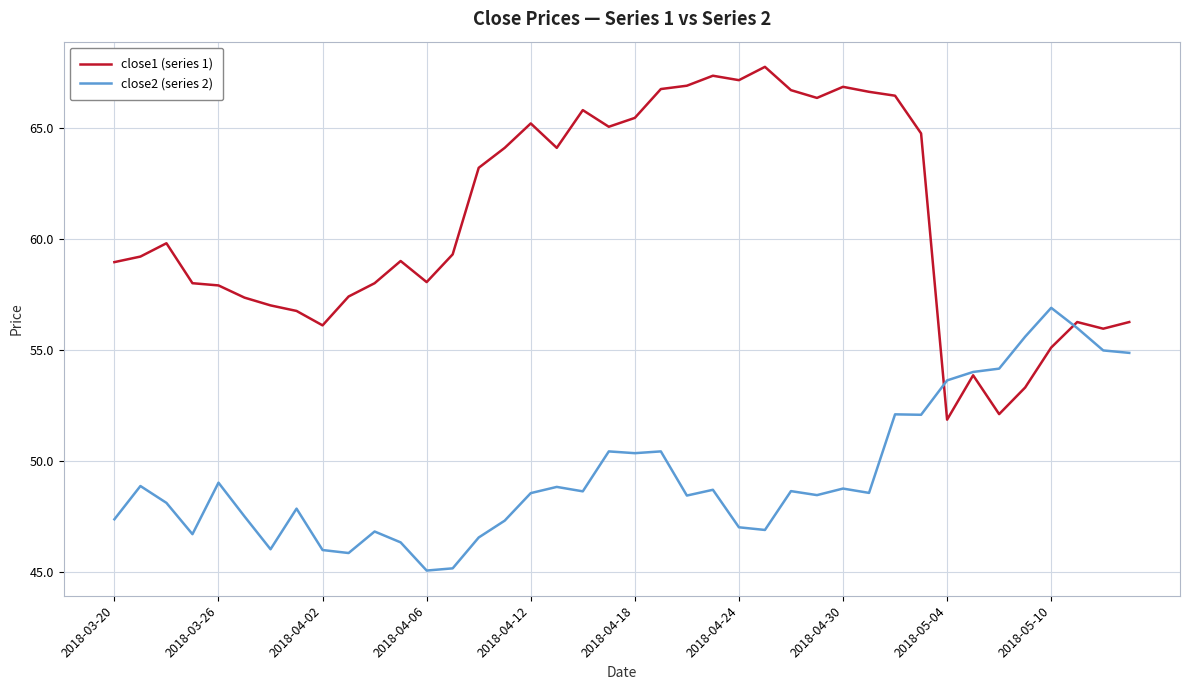

List the series in order of their overall mean, lowest first.

close2 (series 2), close1 (series 1)